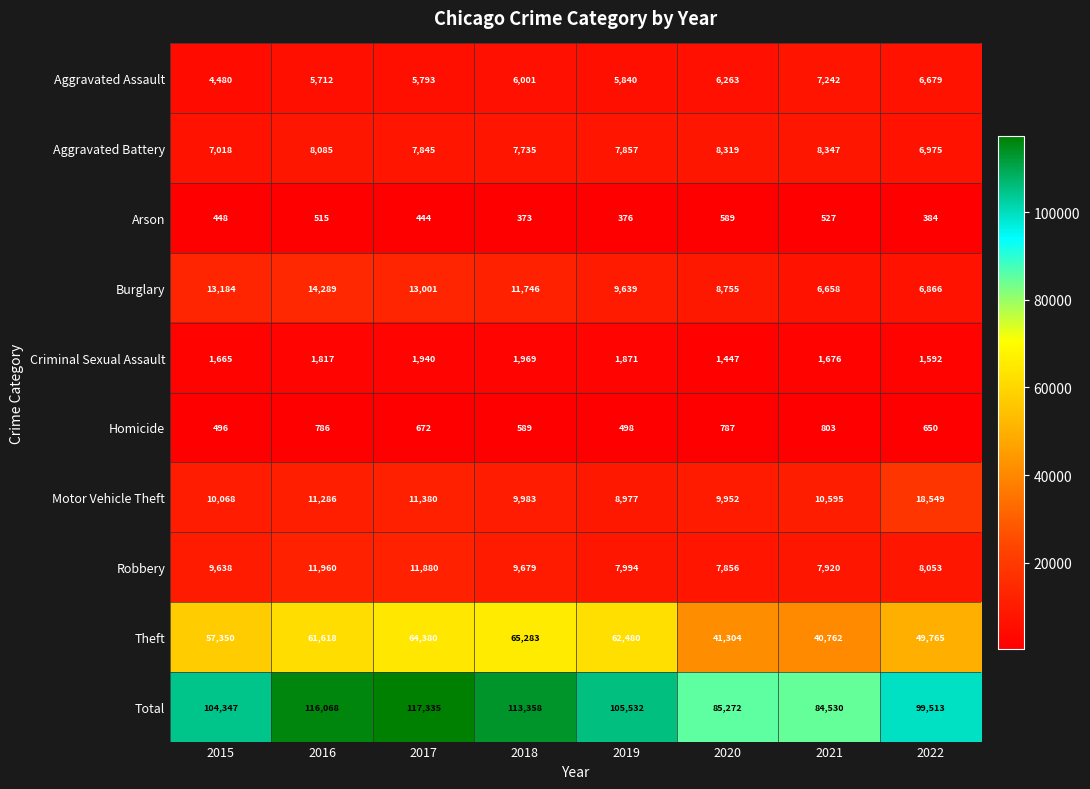

What is the average value of the Criminal Sexual Assault series?

1747